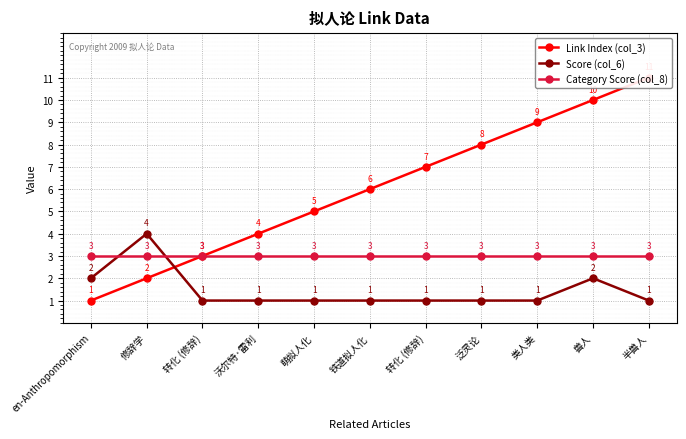

How many data points in Link Index (col_3) are less than 6?

5